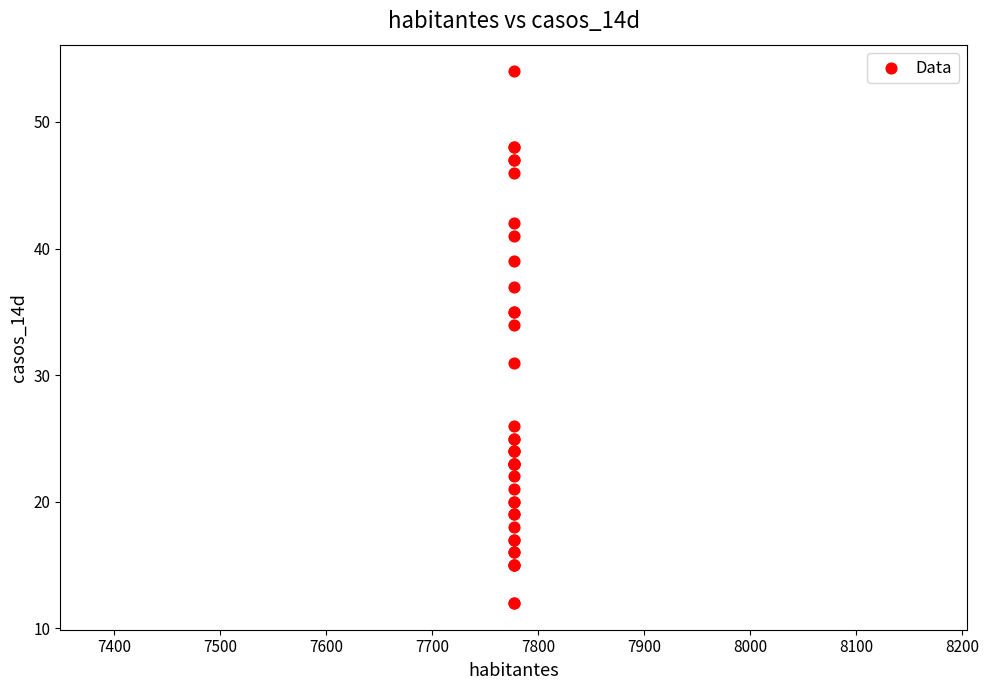

What Y value in the scatter plot is closest to 33?

34